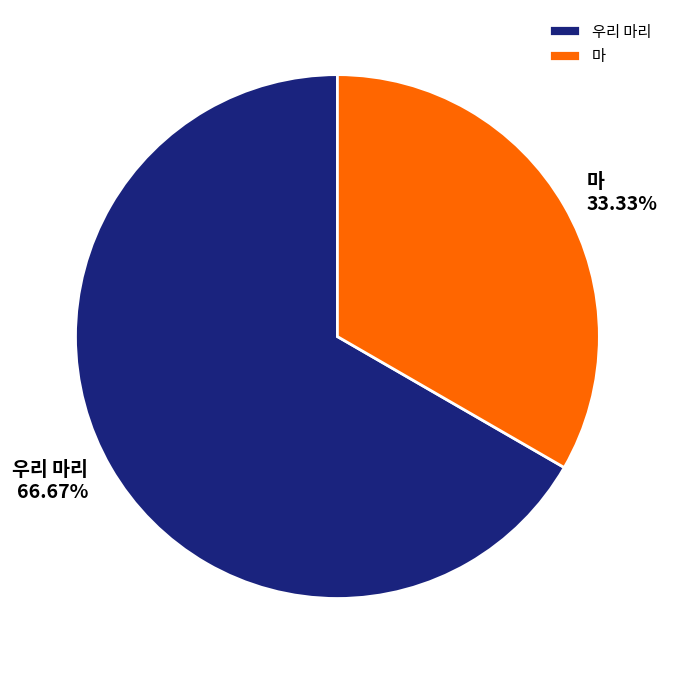

To the nearest percent, what is the difference between the largest and smallest slice percentages?

33%